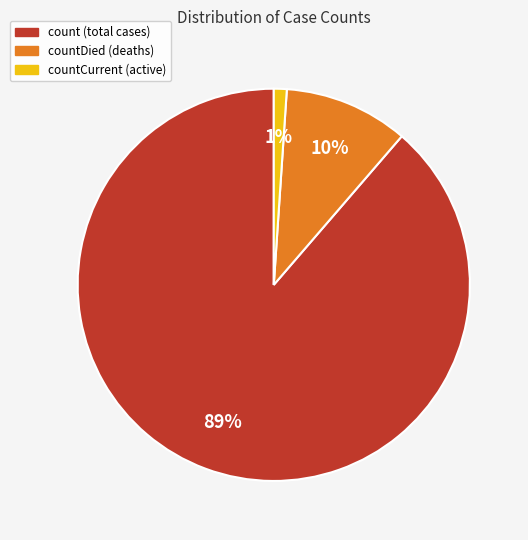

Is there any slice that represents more than half of the pie?

Yes